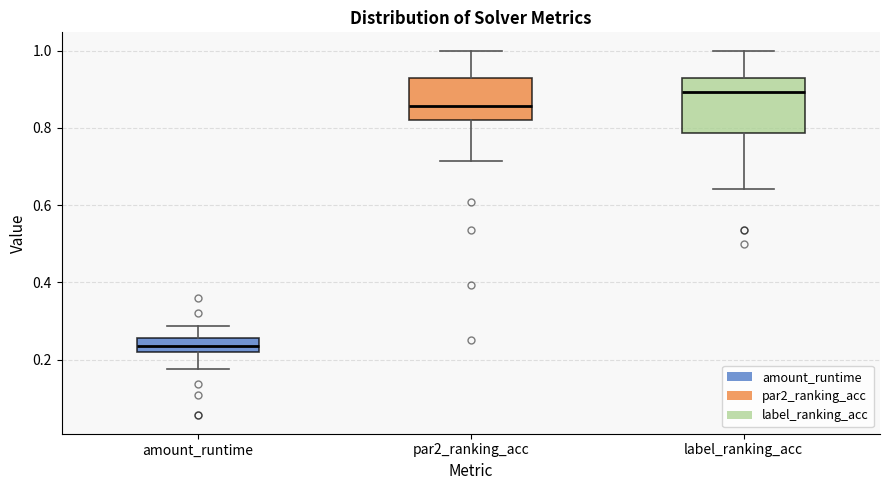

Where does the median line of the box for amount_runtime sit on the y-axis? The values are not printed on the chart, so give them approximately, as read against the axis.

0.24